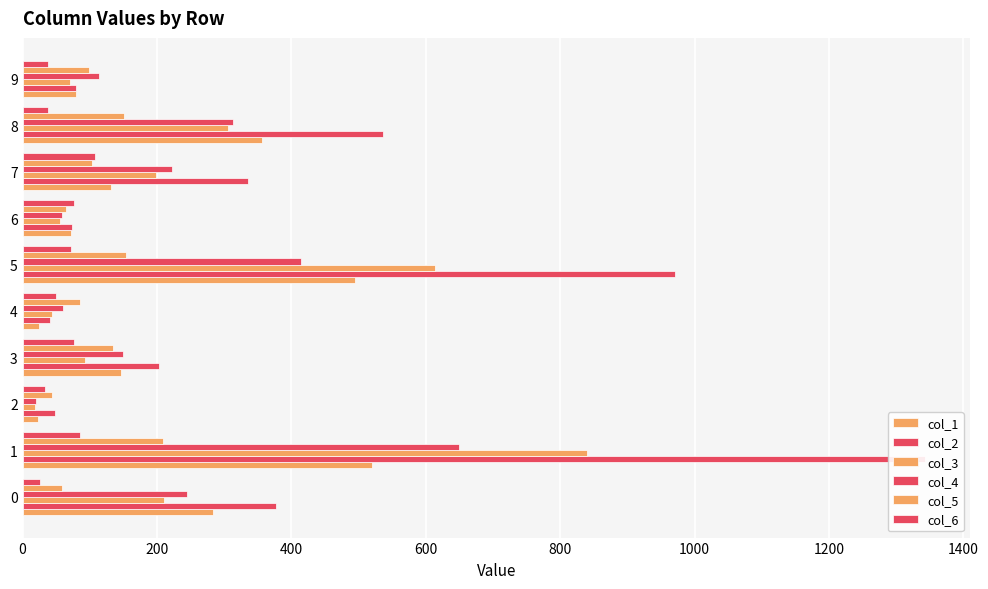

Reading left to right, transcribe all the data shown in this chart.

col_1: 284	520	23	146	25	494	72	131	357	80
col_2: 377	1343	48	203	41	971	74	336	537	79
col_3: 210	840	18	93	44	613	56	199	306	70
col_4: 244	650	20	149	60	415	58	222	313	114
col_5: 59	209	44	135	86	154	64	103	151	99
col_6: 26	85	33	76	49	72	76	107	38	38